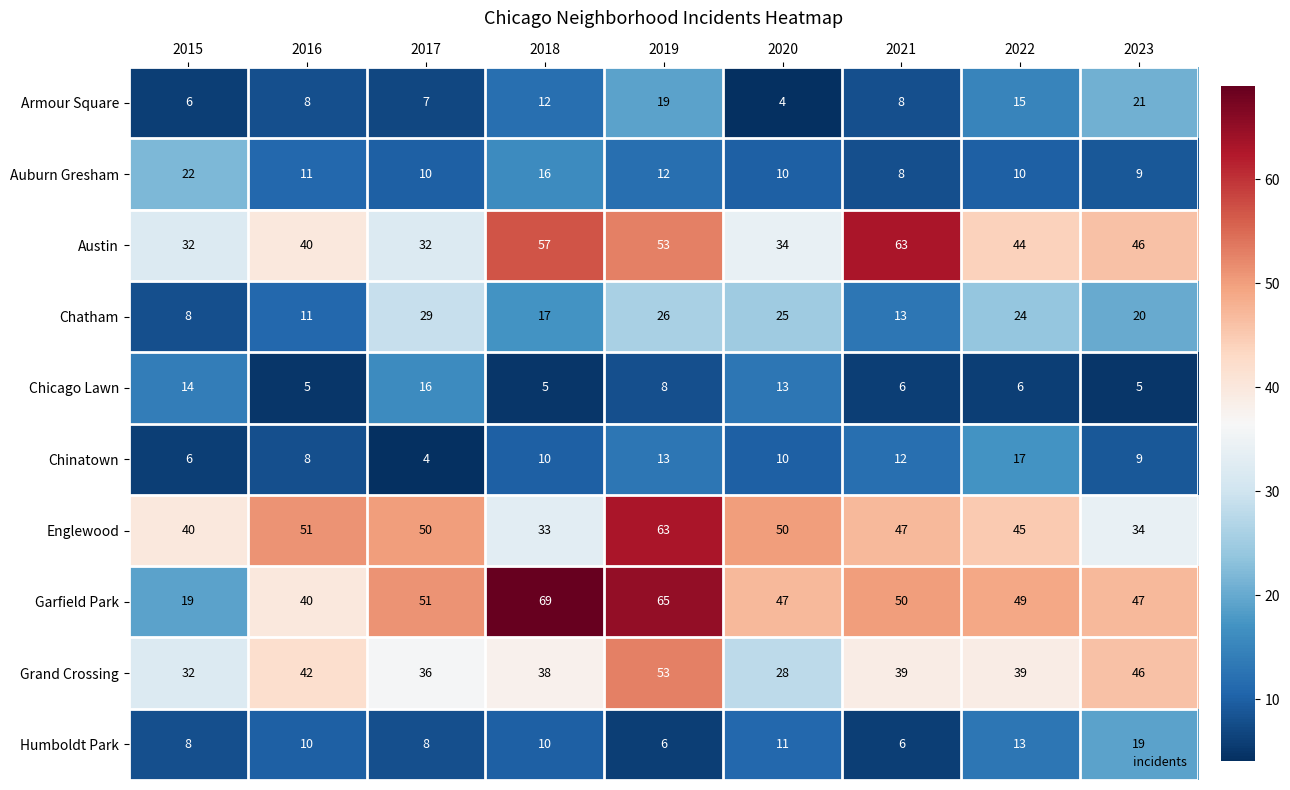

At which label does Austin first exceed 44?

2018